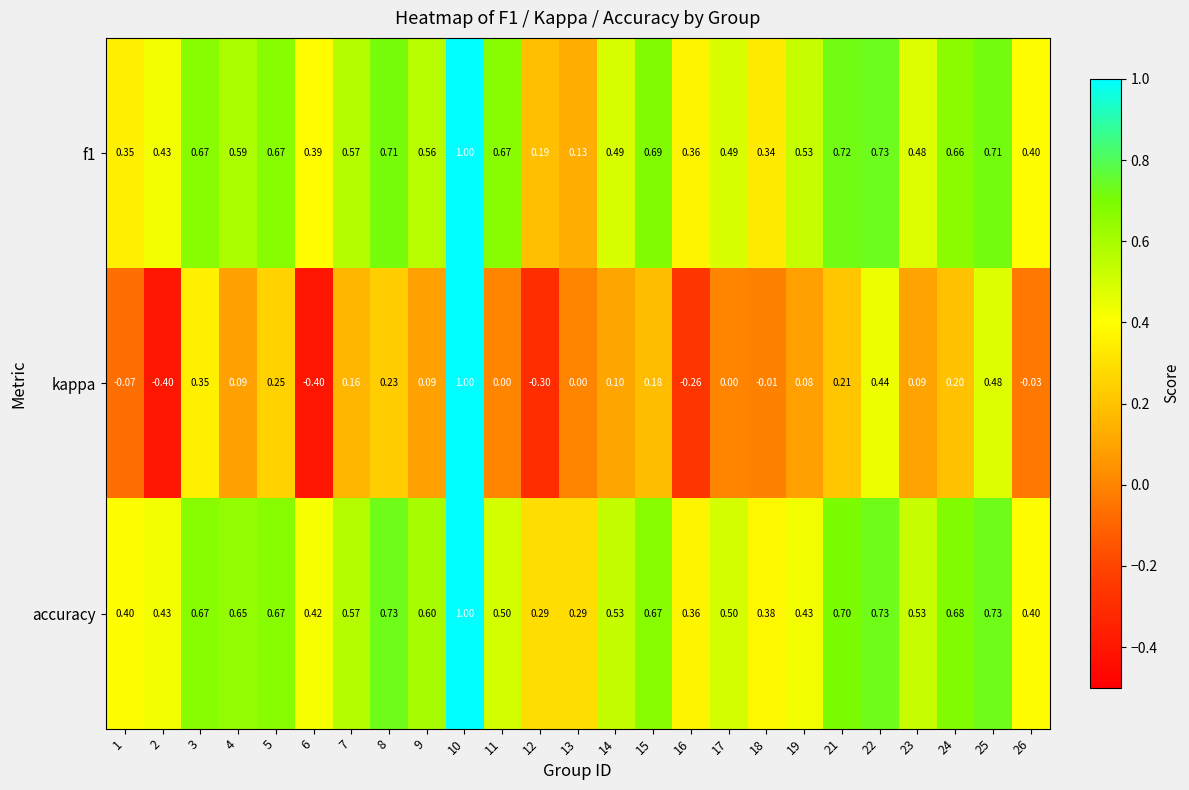

Which series has the largest total across all categories?

accuracy